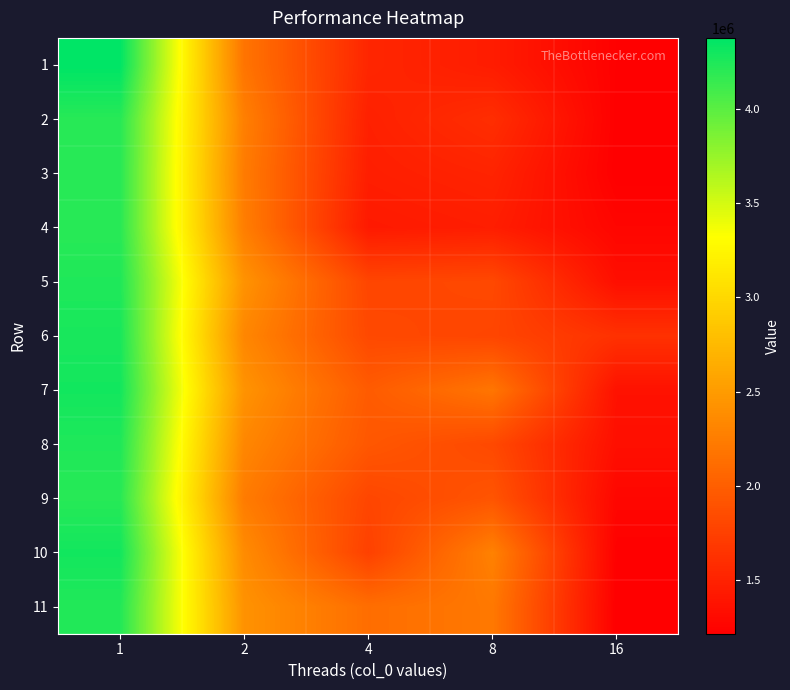

How many distinct data groups are displayed?

11